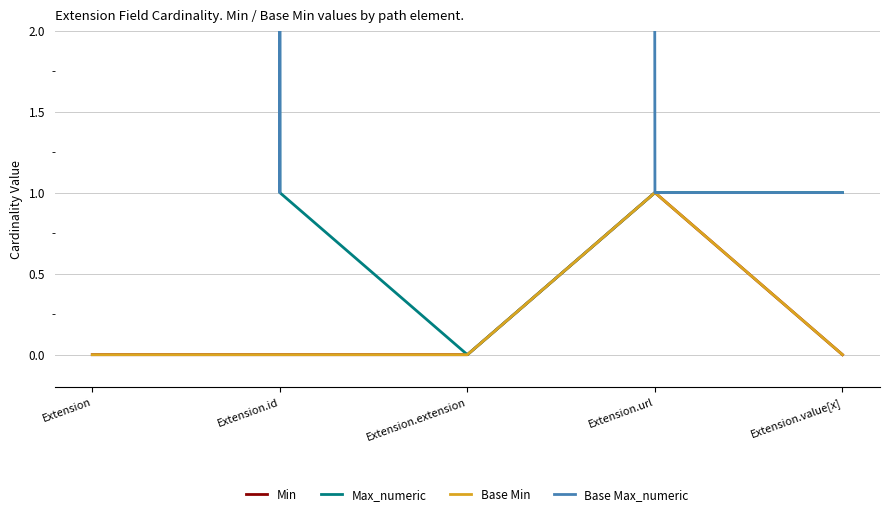

List the series in order of their peak value, highest first.

Max_numeric, Base Max_numeric, Min, Base Min